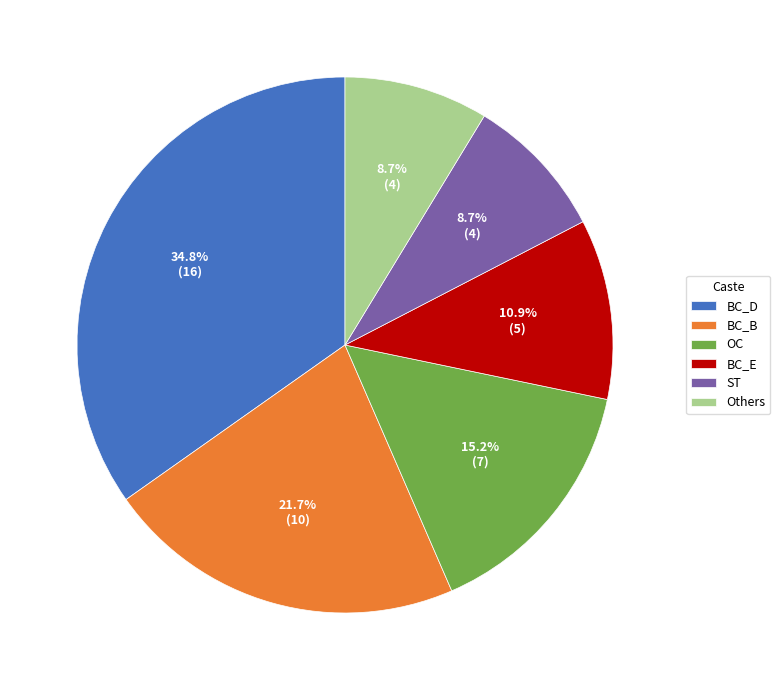

What is the total percentage of BC_E and BC_D?

45.7%